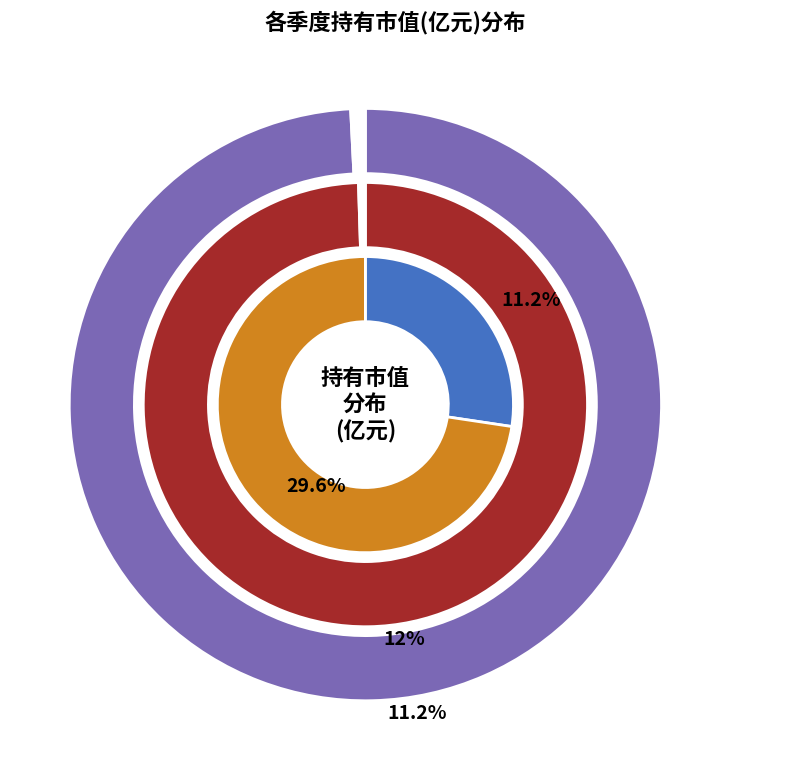

What percentage is NOT represented by 2022-Q2?

88.8%